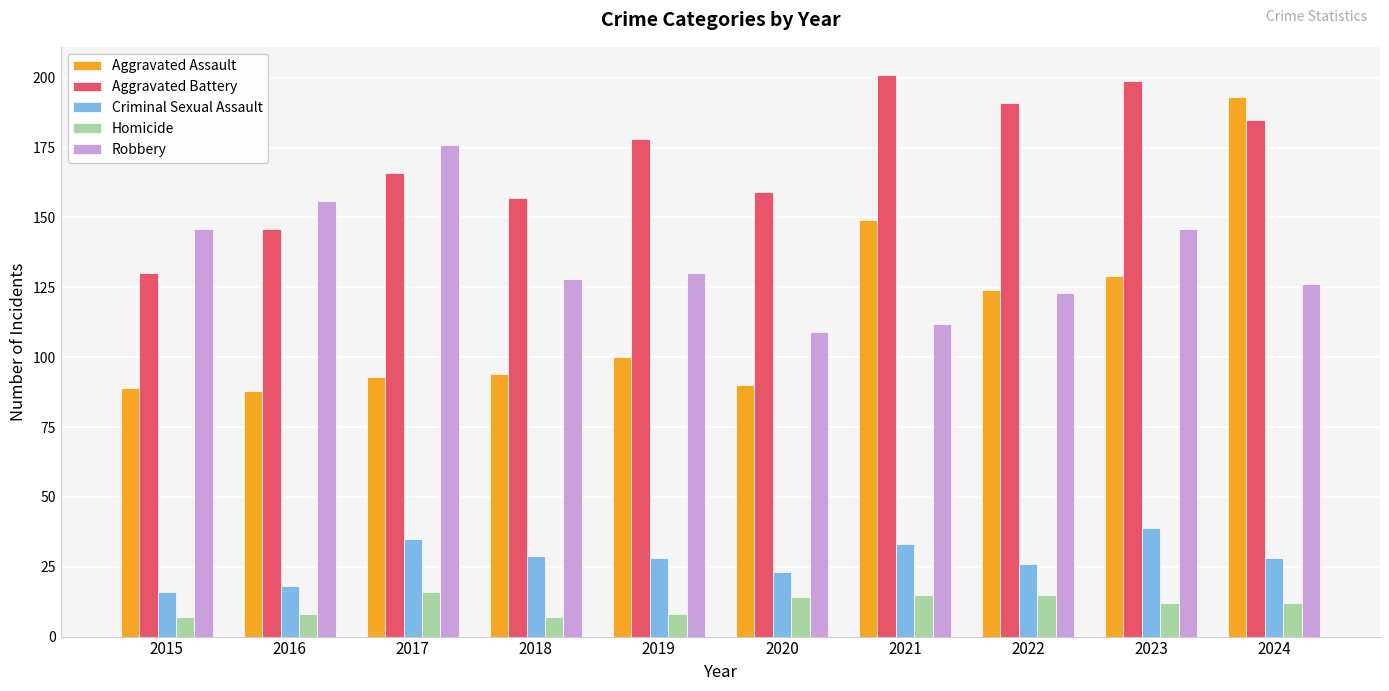

What is the minimum value for Criminal Sexual Assault?

16